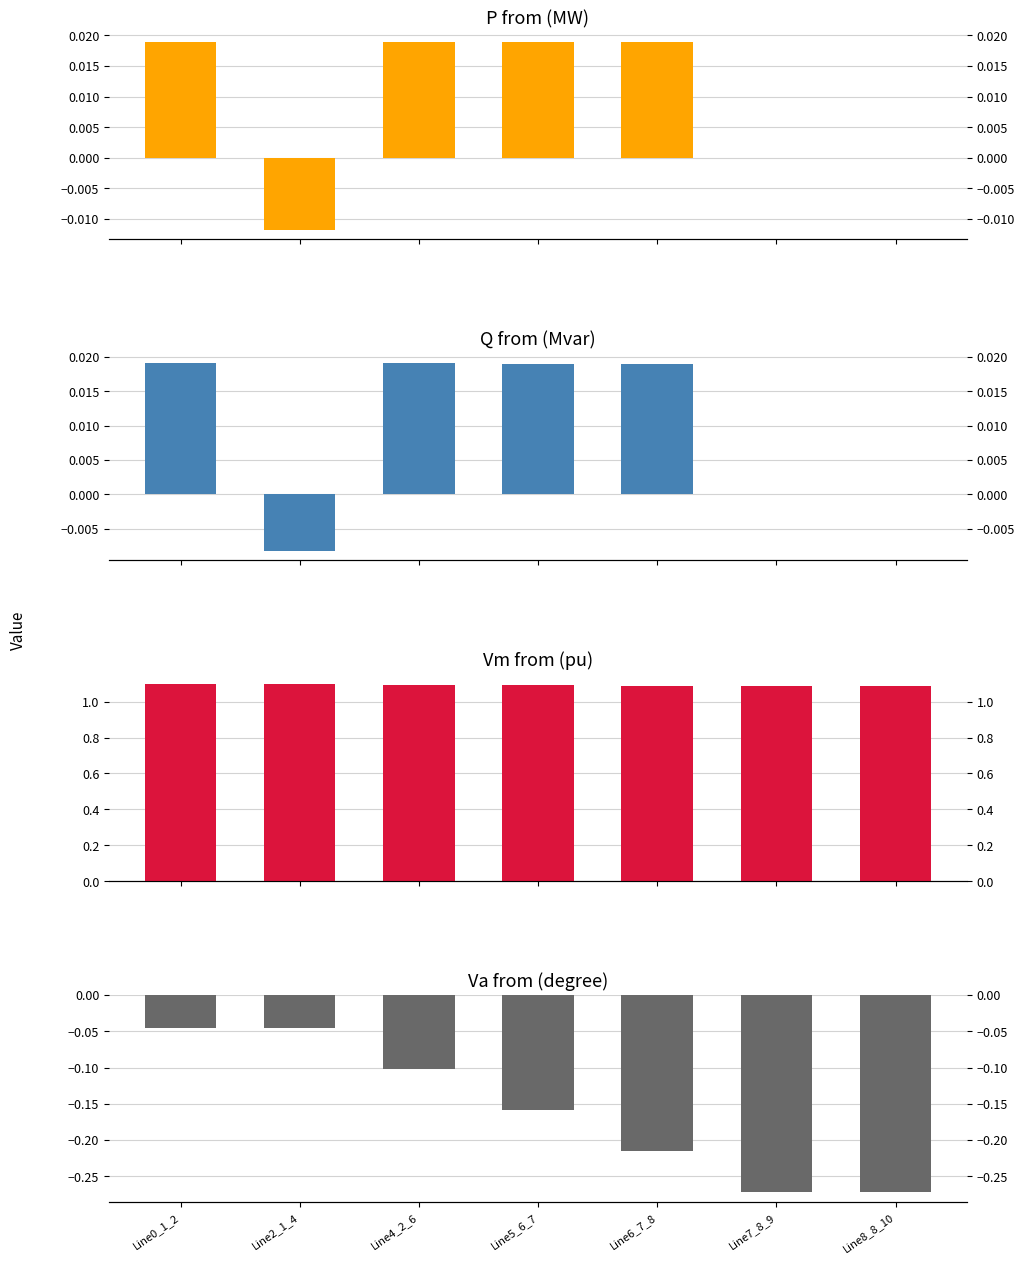

Which series has the widest spread of values?

Va from (degree)